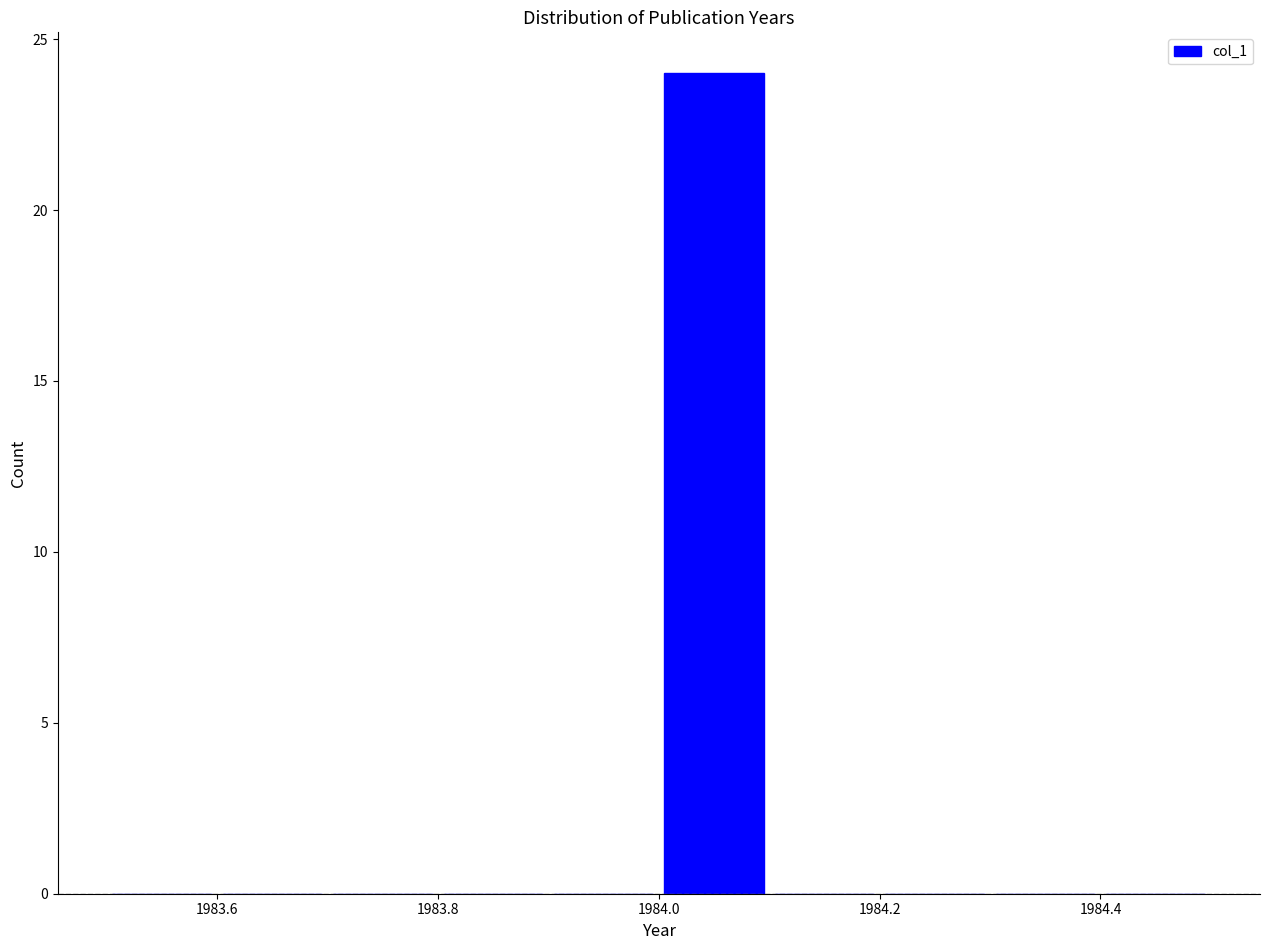

Over which range of the x-axis is the bar tallest?

1984.0 to 1984.1